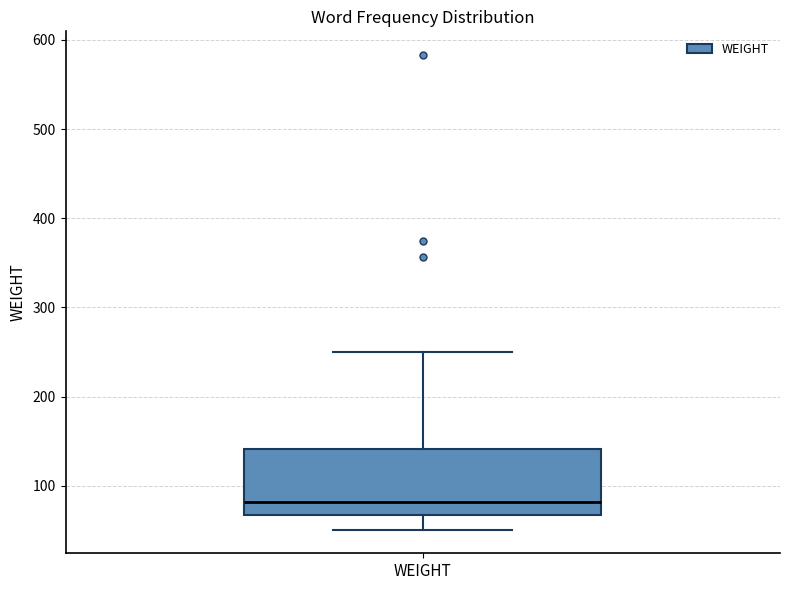

Where does the median line of the box for WEIGHT sit on the y-axis? The values are not printed on the chart, so give them approximately, as read against the axis.

80